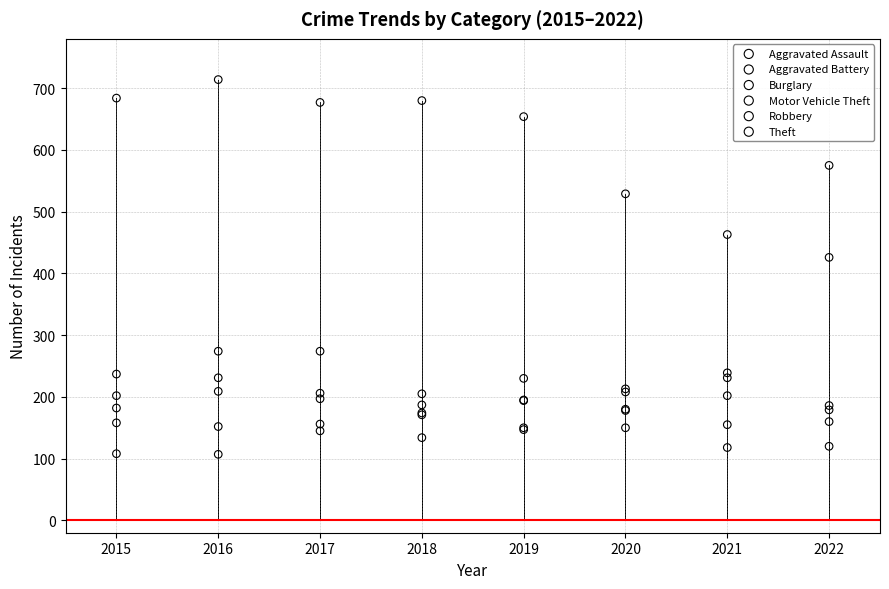

Across all series, what Y value is closest to 410?

426